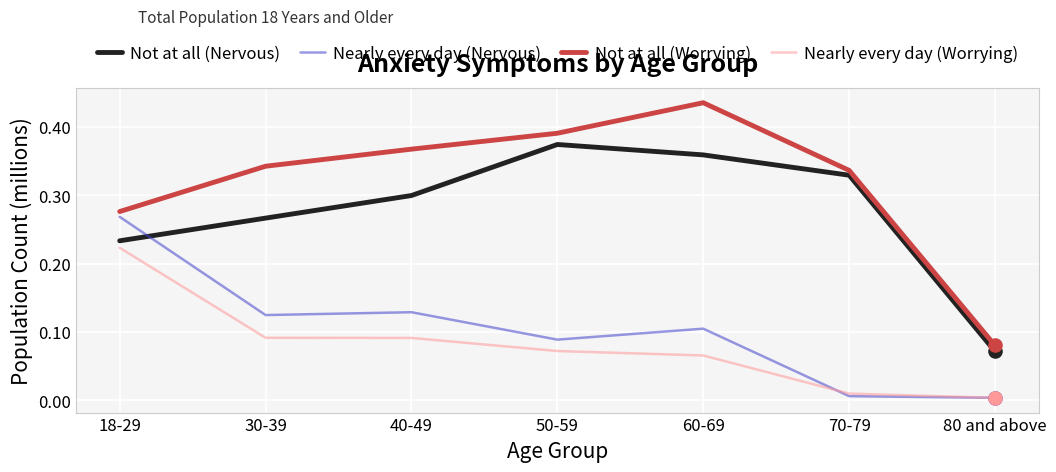

What are all the series names shown in the legend?

Not at all (Nervous), Nearly every day (Nervous), Not at all (Worrying), Nearly every day (Worrying)